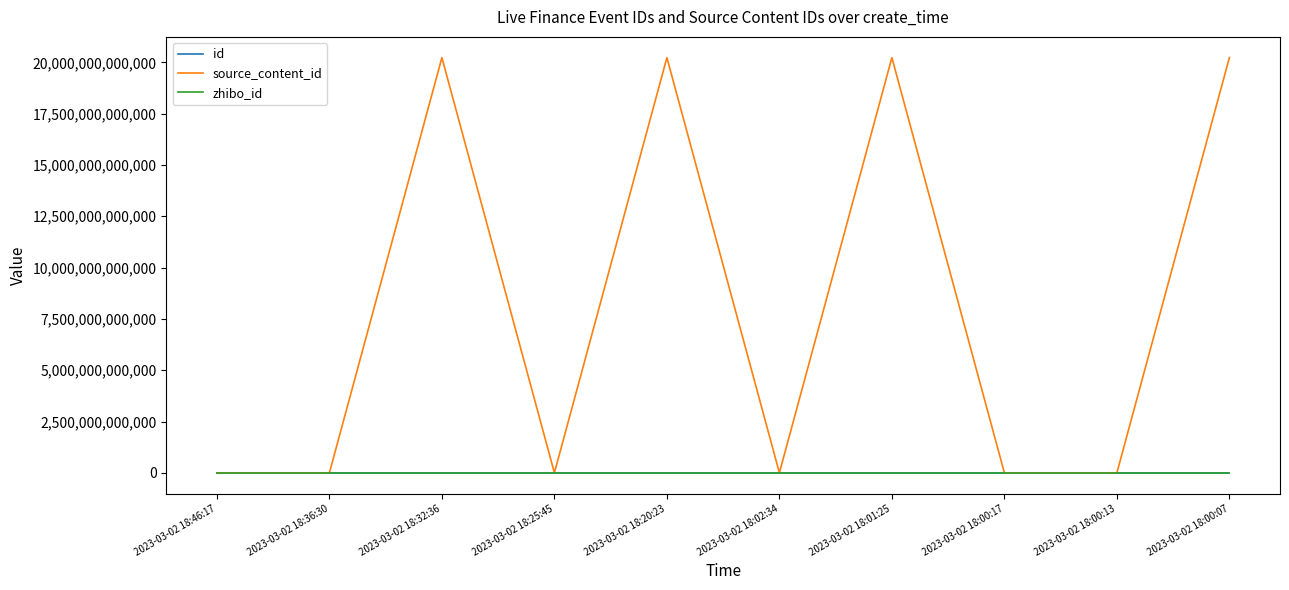

Which series has the widest spread of values?

source_content_id